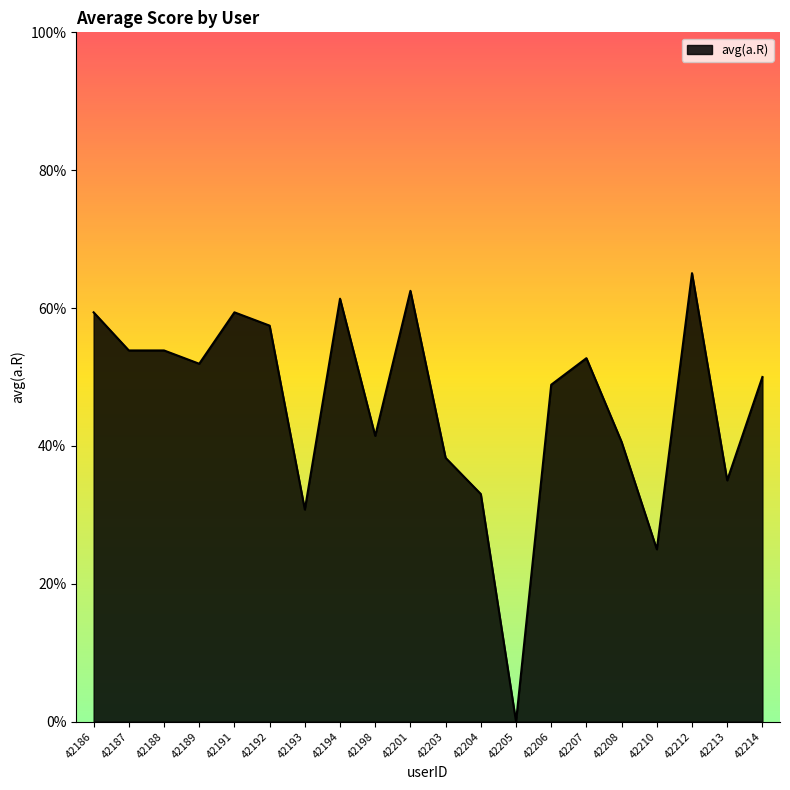

Count the values in the range 0 to 1.

20